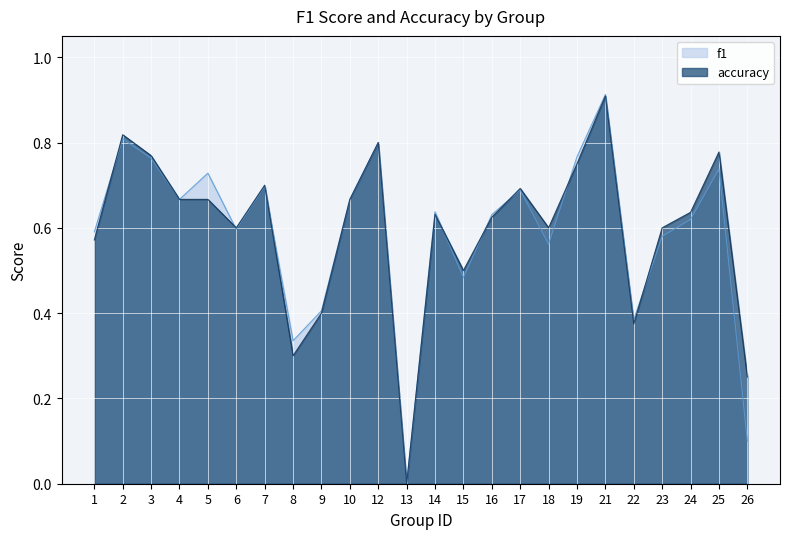

Where is the first local maximum for accuracy?

2